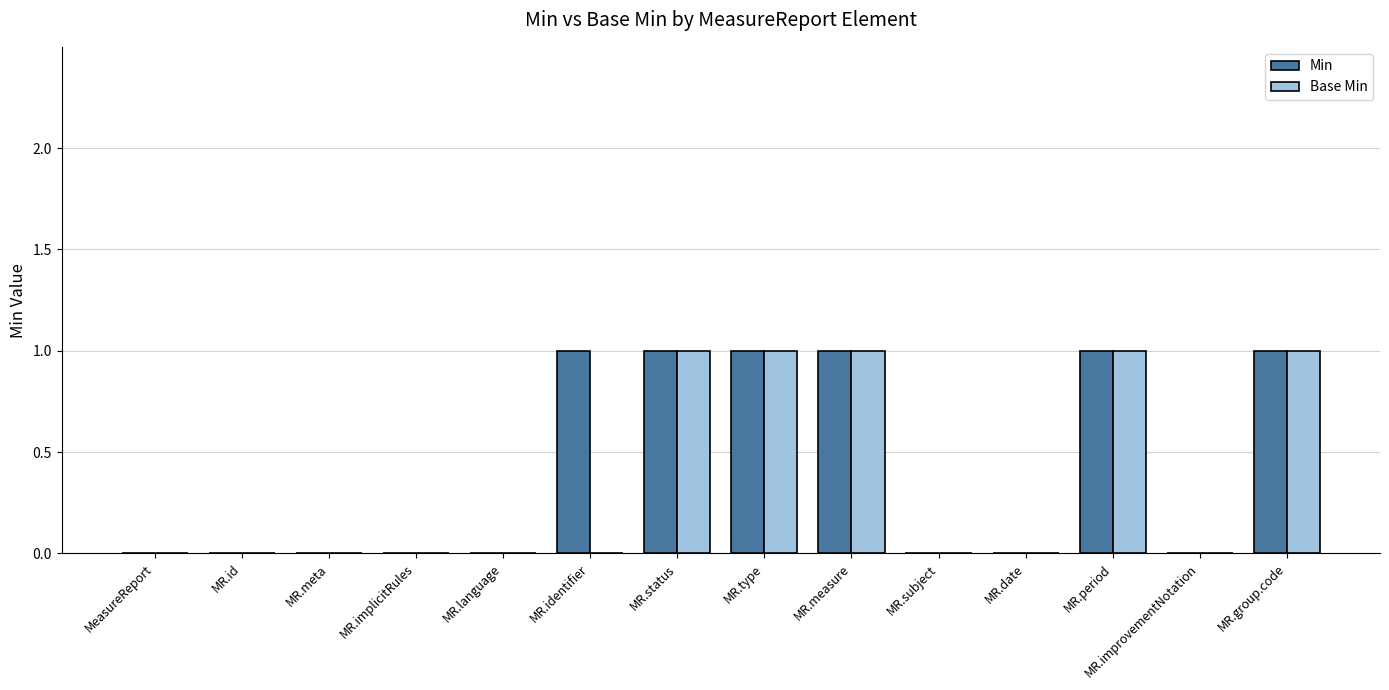

Reading left to right, transcribe all the data shown in this chart.

Min: MeasureReport=0	MR.id=0	MR.meta=0	MR.implicitRules=0	MR.language=0	MR.identifier=1	MR.status=1	MR.type=1	MR.measure=1	MR.subject=0	MR.date=0	MR.period=1	MR.improvementNotation=0	MR.group.code=1
Base Min: MeasureReport=0	MR.id=0	MR.meta=0	MR.implicitRules=0	MR.language=0	MR.identifier=0	MR.status=1	MR.type=1	MR.measure=1	MR.subject=0	MR.date=0	MR.period=1	MR.improvementNotation=0	MR.group.code=1